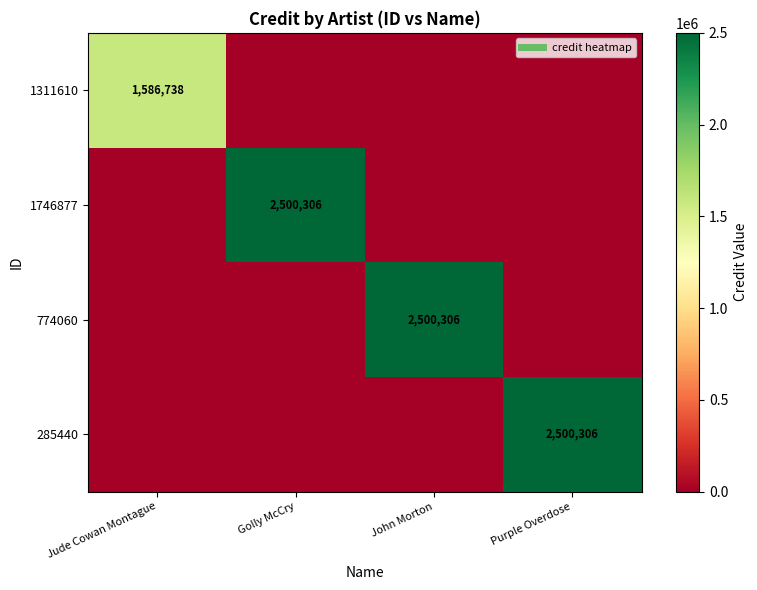

At how many categories does at least one series exceed 1190518?

4